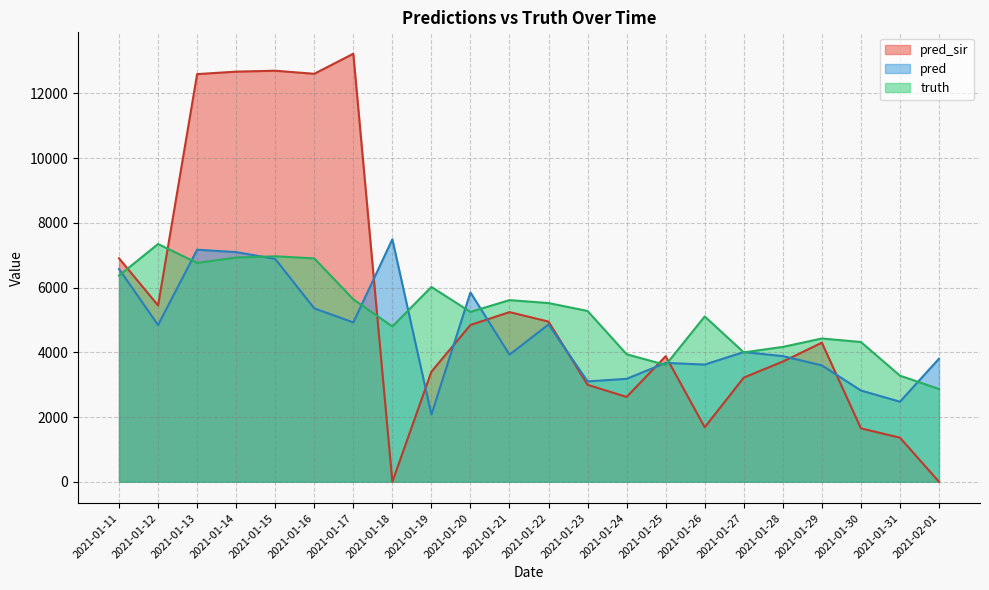

Reading left to right, what are all the values shown in this chart?

truth: 2021-01-11=6373.0	2021-01-12=7347.0	2021-01-13=6762.0	2021-01-14=6929.0	2021-01-15=6967.0	2021-01-16=6903.0	2021-01-17=5637.0	2021-01-18=4800.0	2021-01-19=6020.0	2021-01-20=5249.0	2021-01-21=5613.0	2021-01-22=5522.0	2021-01-23=5278.0	2021-01-24=3940.0	2021-01-25=3610.0	2021-01-26=5108.0	2021-01-27=3998.0	2021-01-28=4167.0	2021-01-29=4427.0	2021-01-30=4319.0	2021-01-31=3279.0	2021-02-01=2866.0
pred: 2021-01-11=6574.2	2021-01-12=4844.0	2021-01-13=7171.0	2021-01-14=7096.5	2021-01-15=6887.0	2021-01-16=5358.5	2021-01-17=4924.5	2021-01-18=7492.5	2021-01-19=2078.0	2021-01-20=5851.0	2021-01-21=3928.0	2021-01-22=4861.0	2021-01-23=3102.0	2021-01-24=3181.0	2021-01-25=3673.5	2021-01-26=3622.0	2021-01-27=4008.0	2021-01-28=3883.0	2021-01-29=3596.5	2021-01-30=2820.5	2021-01-31=2474.5	2021-02-01=3804.0
pred_sir: 2021-01-11=6906.1	2021-01-12=5449.0	2021-01-13=12597.0	2021-01-14=12674.0	2021-01-15=12702.0	2021-01-16=12607.0	2021-01-17=13227.0	2021-01-18=0.0	2021-01-19=3403.0	2021-01-20=4845.0	2021-01-21=5243.0	2021-01-22=4950.0	2021-01-23=2996.0	2021-01-24=2622.0	2021-01-25=3880.2	2021-01-26=1684.0	2021-01-27=3219.0	2021-01-28=3714.0	2021-01-29=4298.0	2021-01-30=1651.0	2021-01-31=1362.0	2021-02-01=0.0